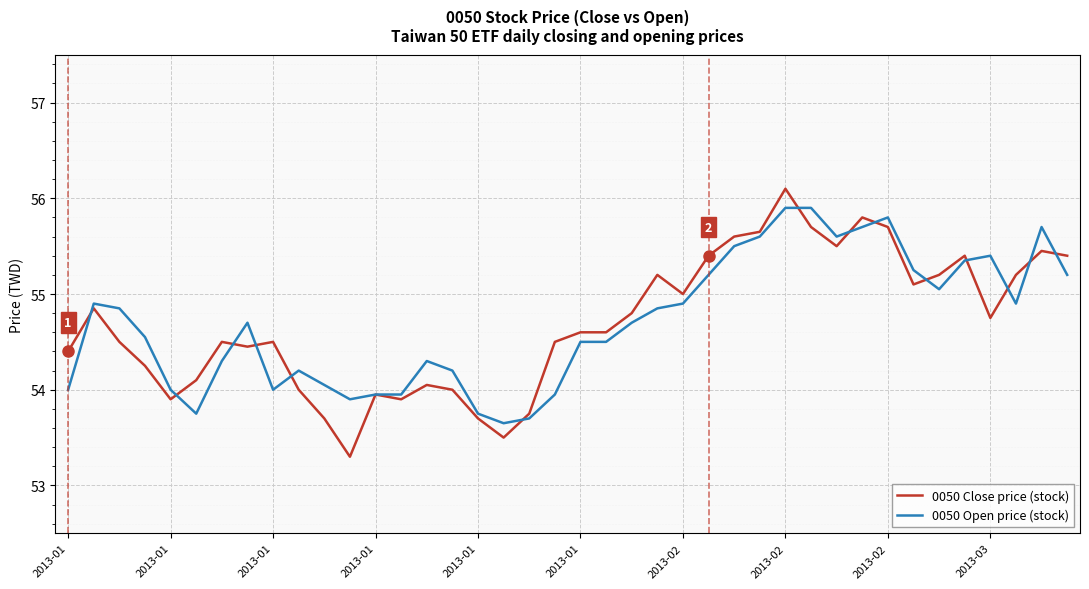

What is the smallest value displayed?

53.3